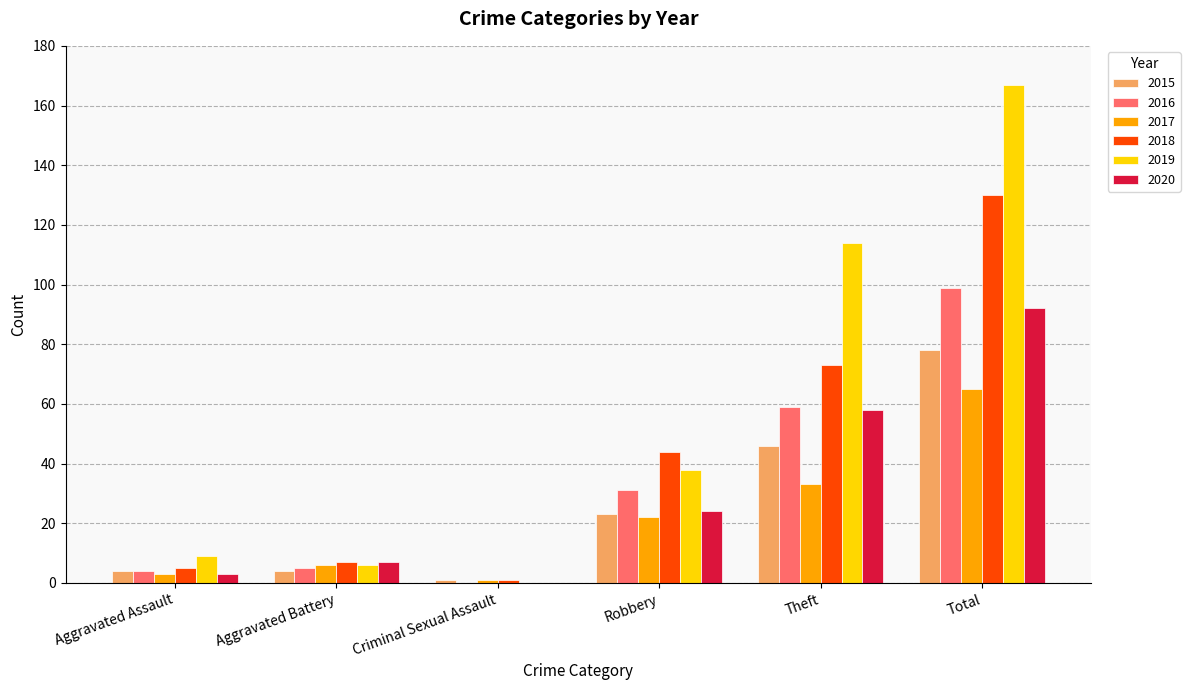

How many series are shown in this chart?

6